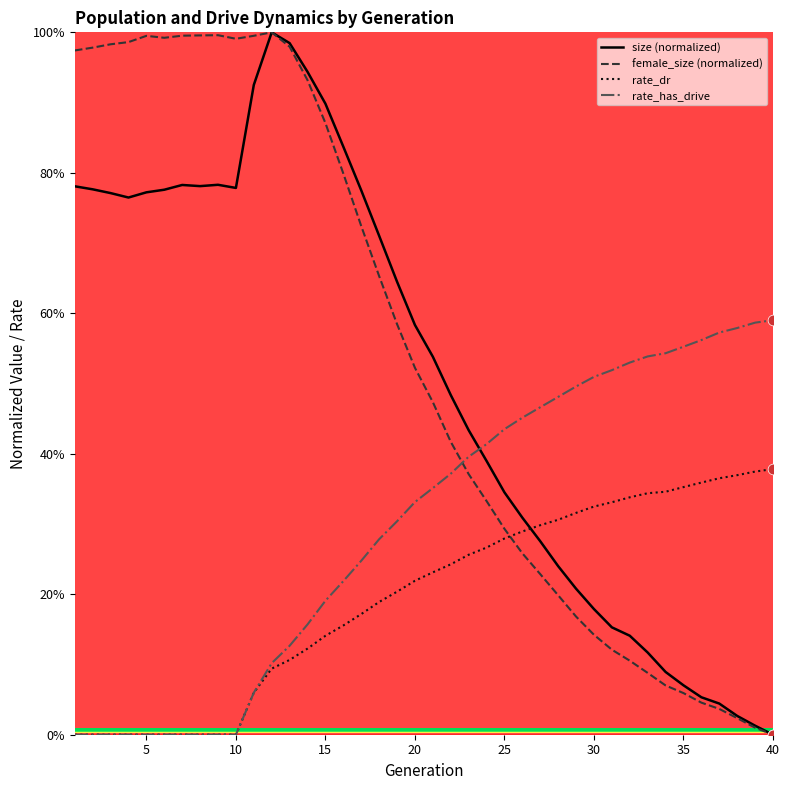

What are all the series names shown in the legend?

size (normalized), female_size (normalized), rate_dr, rate_has_drive